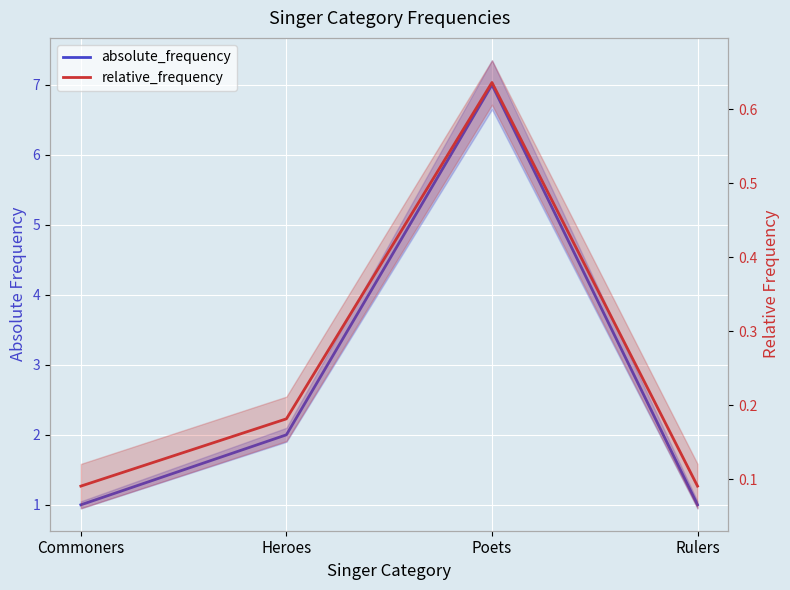

What is the smallest value displayed?

0.1